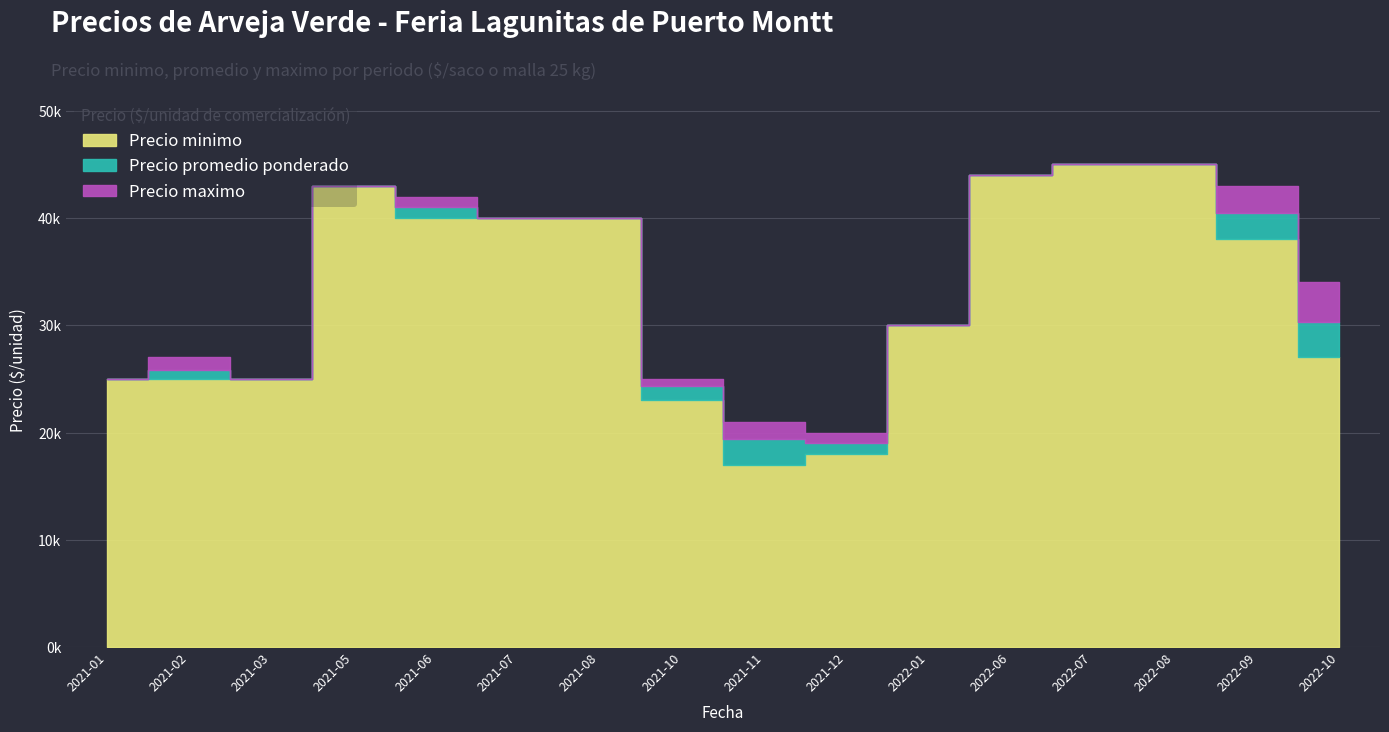

What is the minimum value shown in the chart?

17000